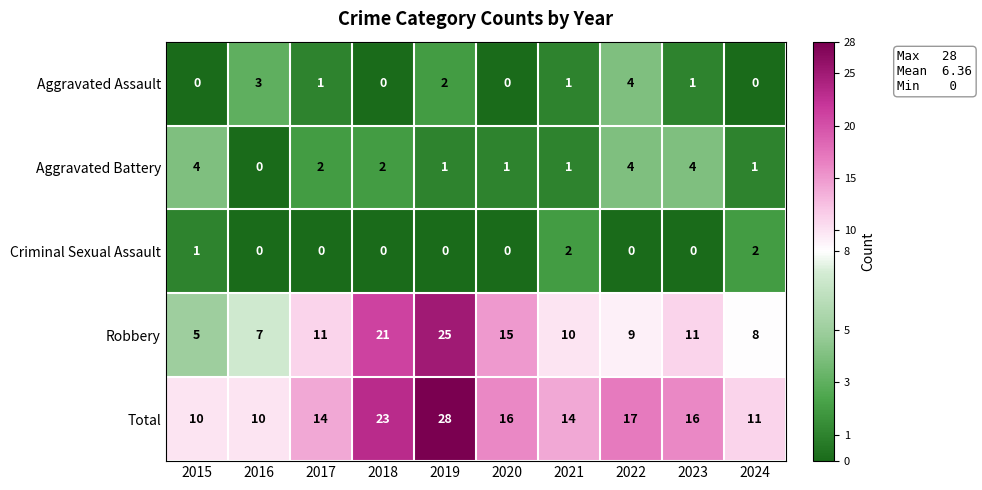

What is the spread (max minus min) of values at 2019?

28